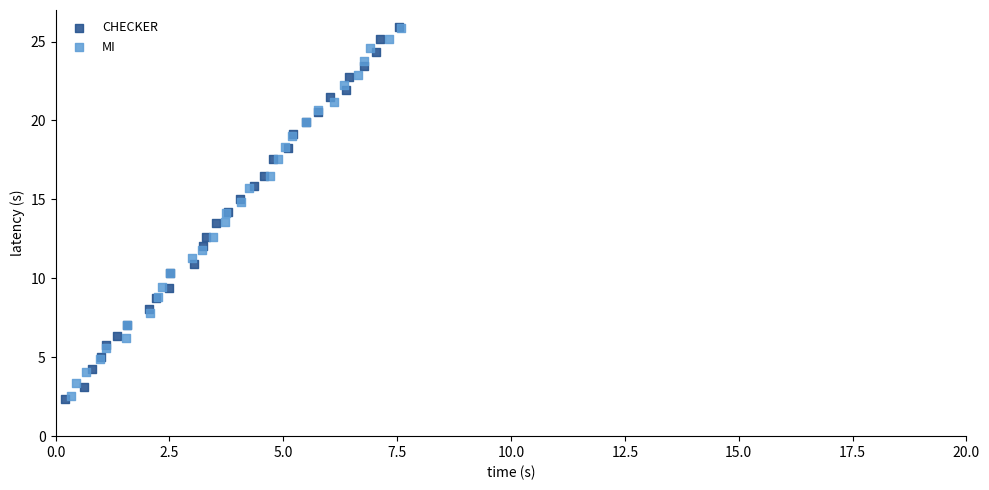

What are all the series names shown in the legend?

CHECKER, MI